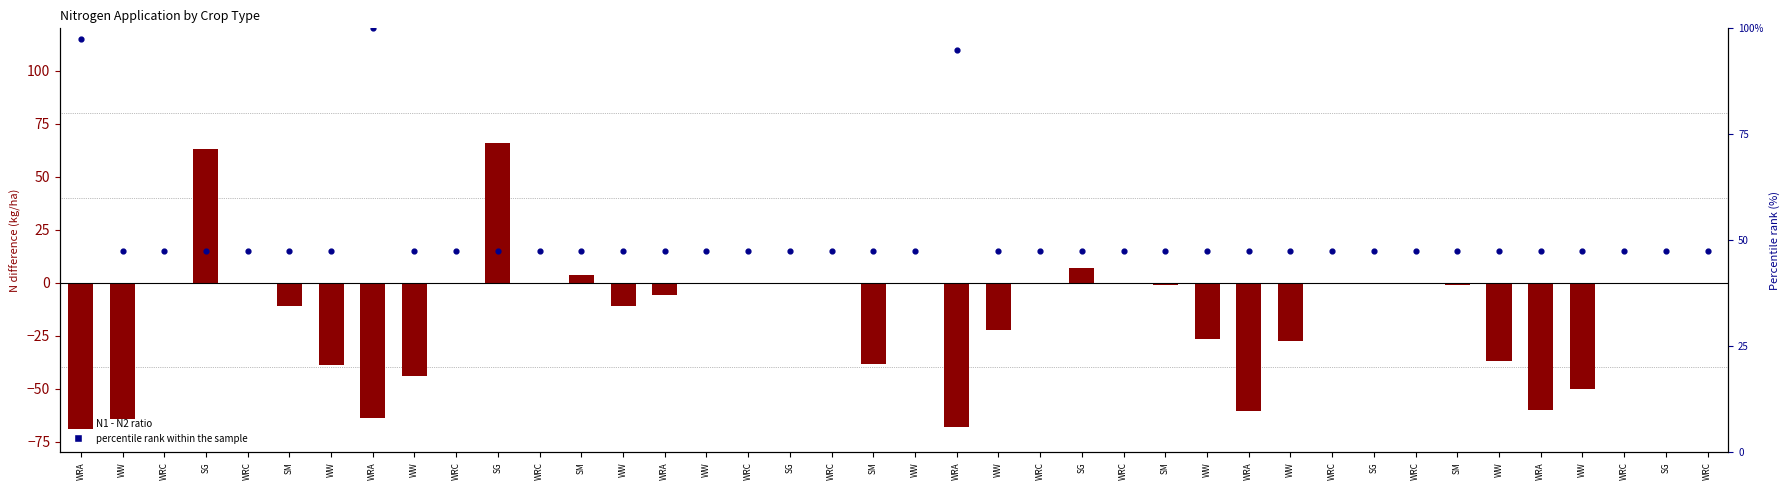

Which series has the widest spread of Y values?

N1 - N2 ratio